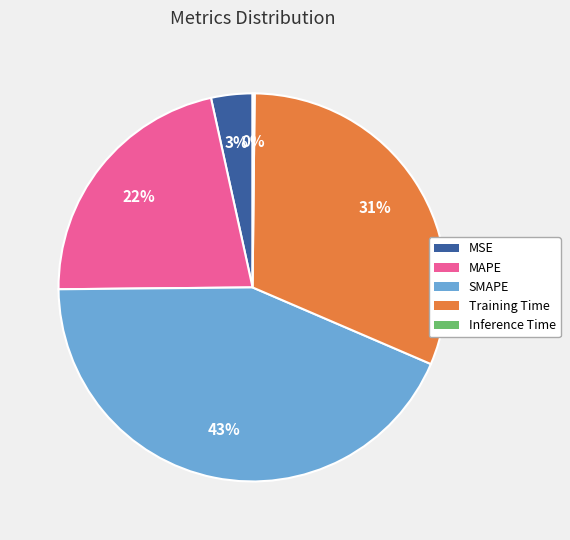

Does MSE represent more than half of the total?

No